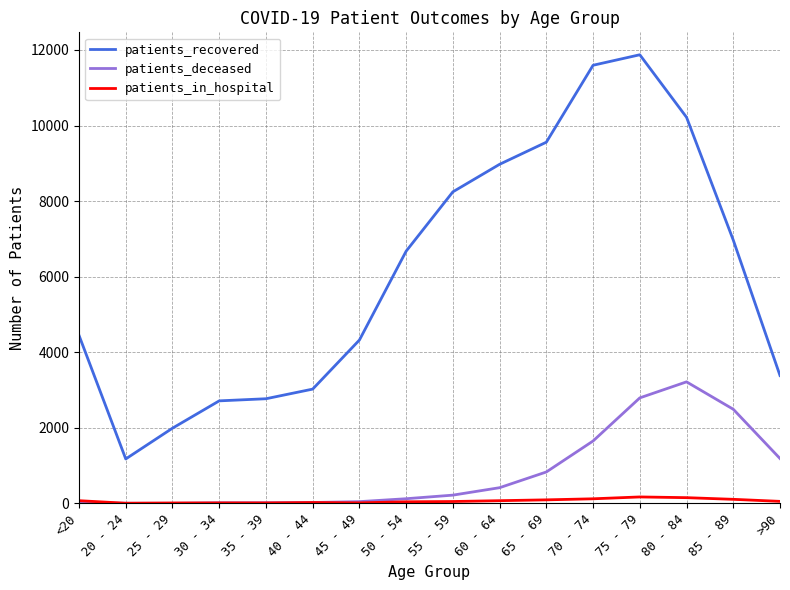

Which series has the largest total across all categories?

patients_recovered